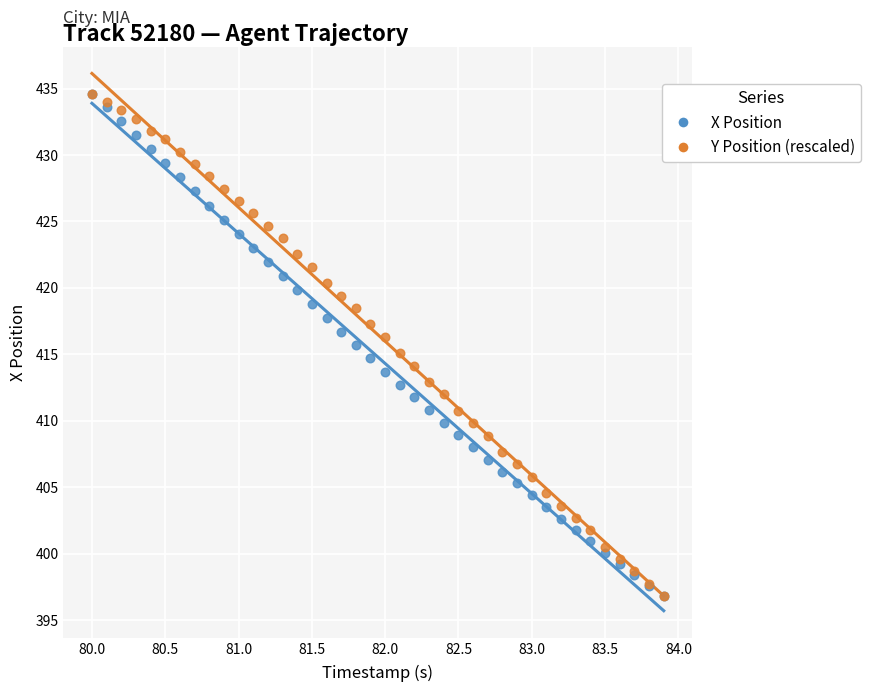

What are all the series names shown in the legend?

X Position, Y Position (rescaled)